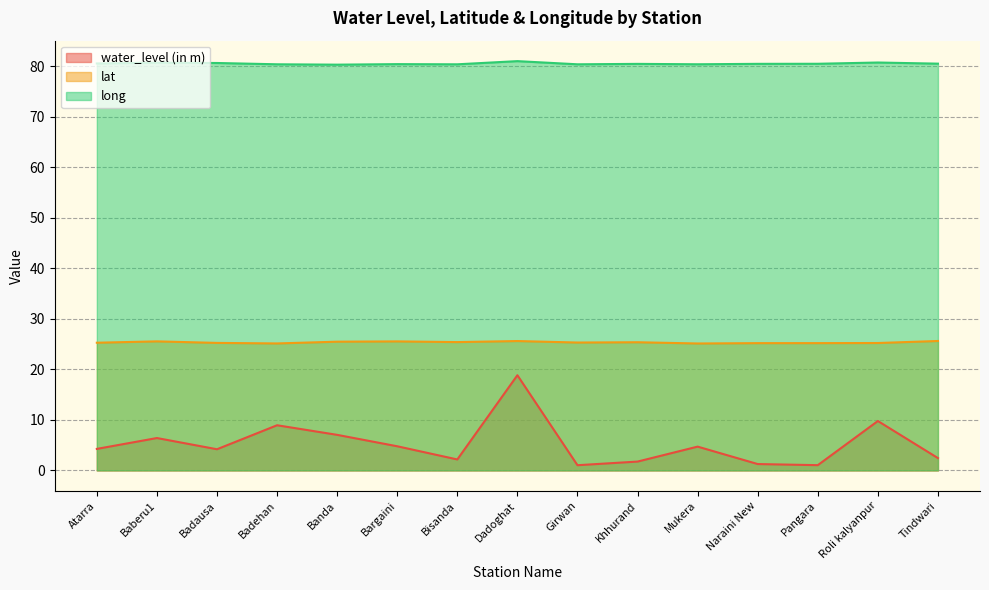

At how many categories does at least one series exceed 6?

15